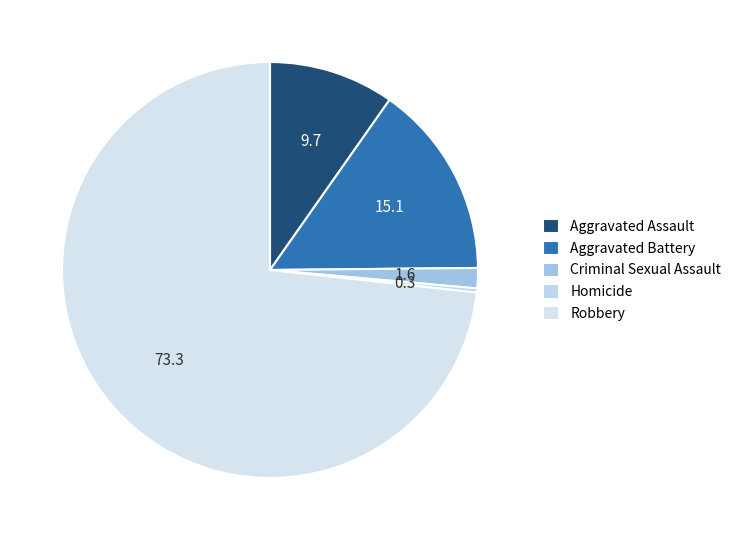

Count the number of slices in the pie.

5